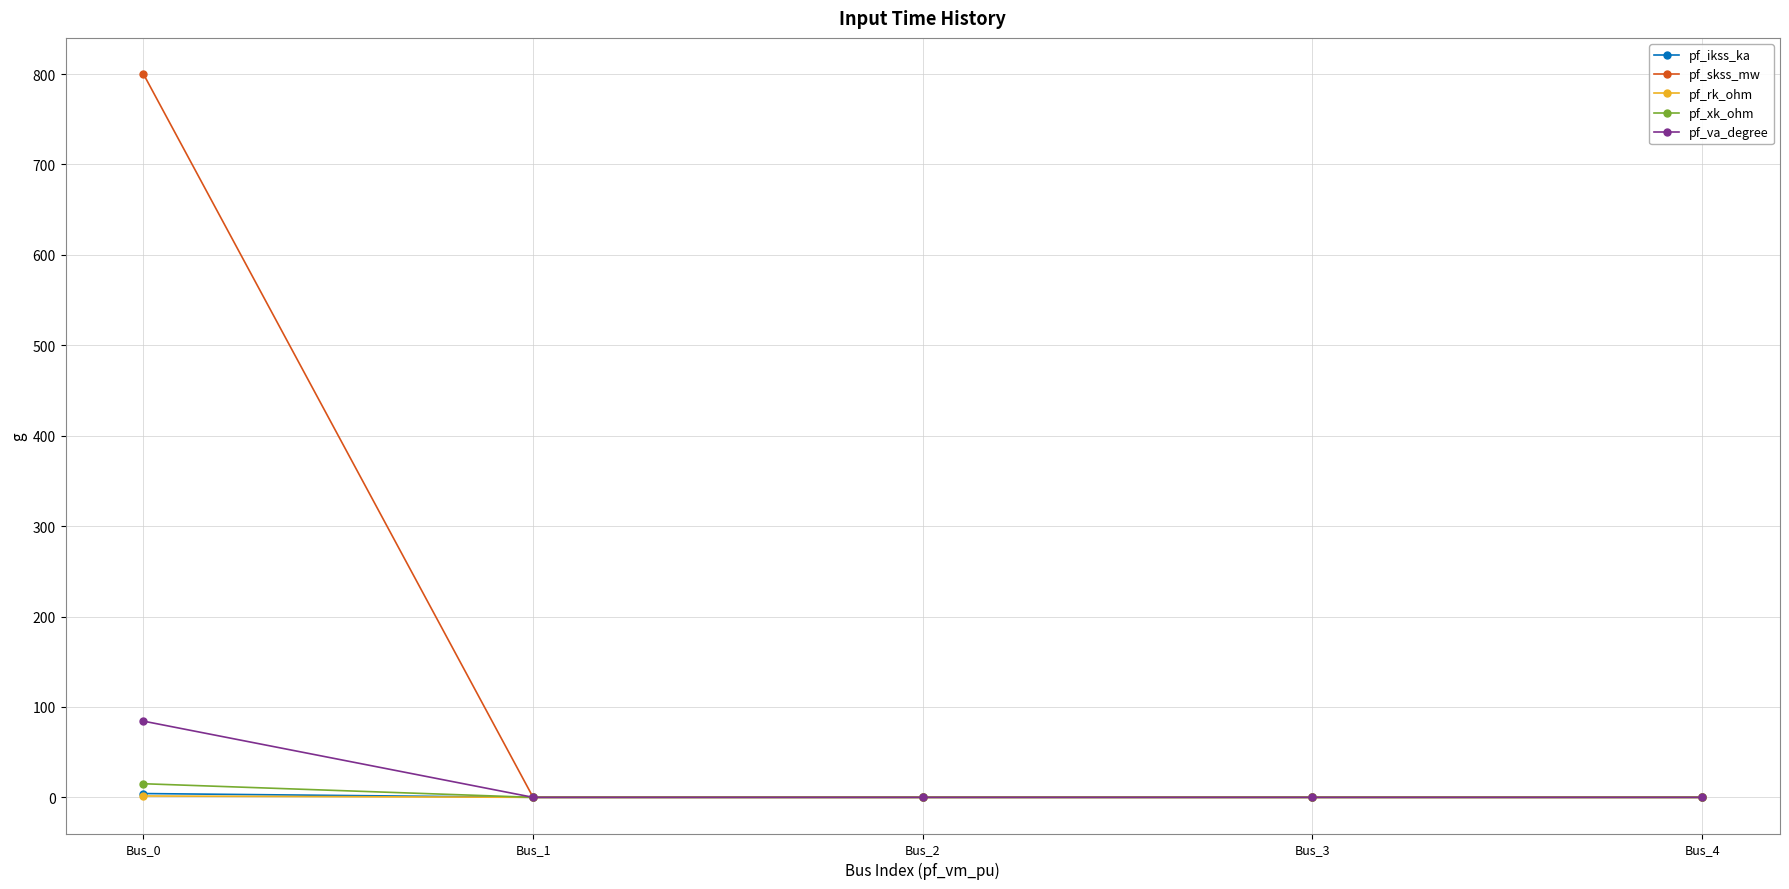

The value of pf_rk_ohm at Bus_4 is 0.0. True or false?

True